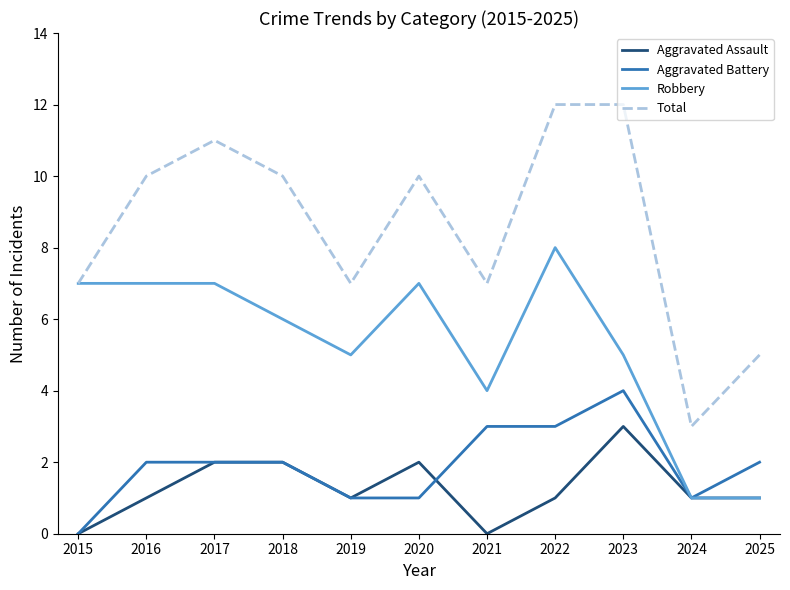

At which label does Total reach its minimum?

2024